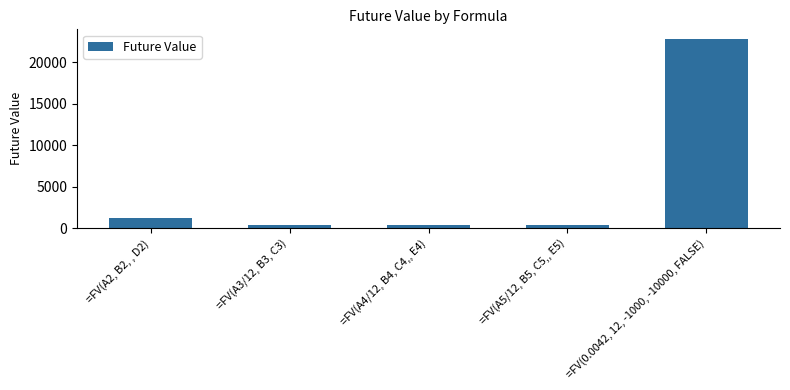

What position from the right is =FV(0.0042, 12, -1000, -10000, FALSE)?

1